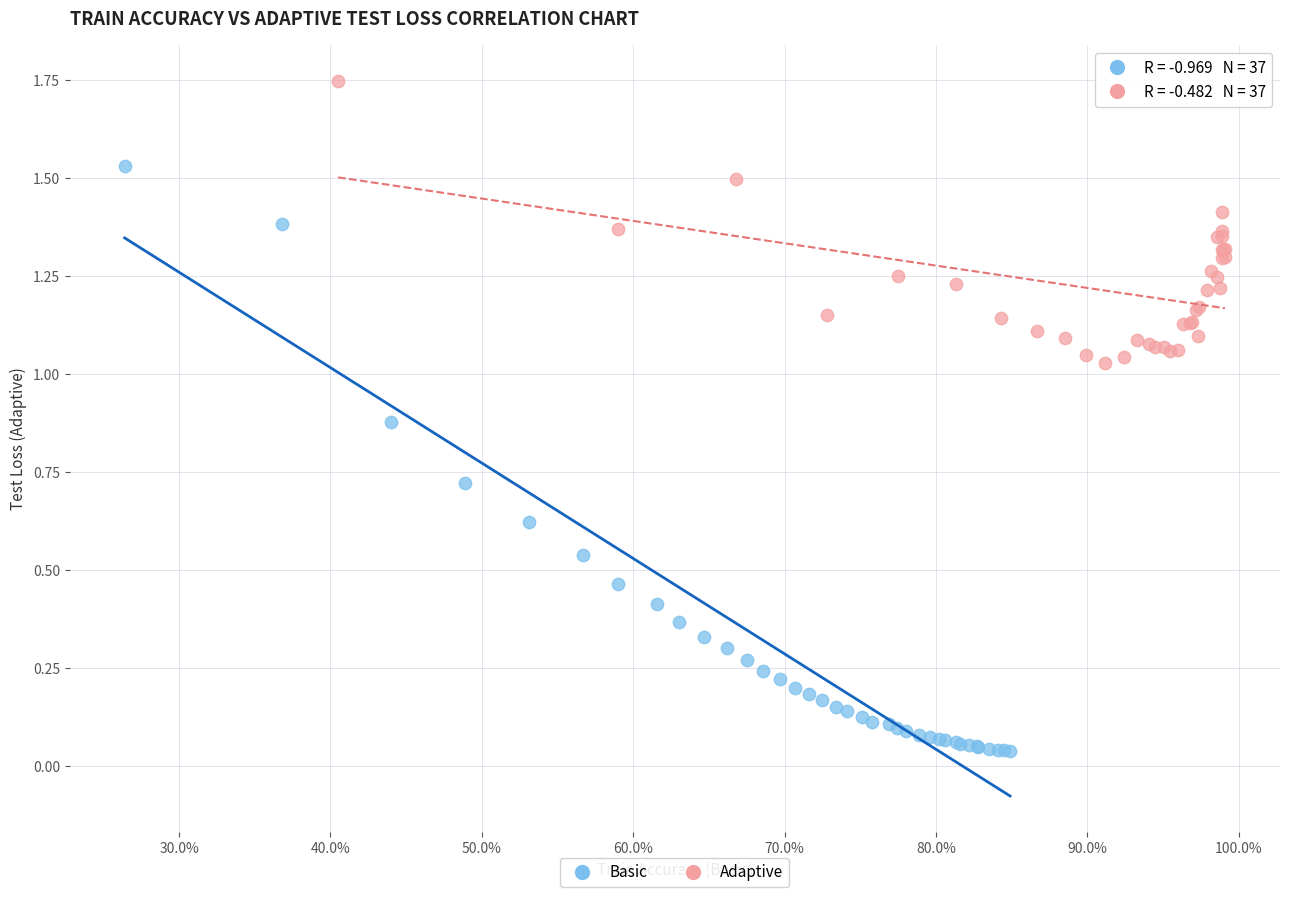

Which series contains the lowest Y value?

Basic